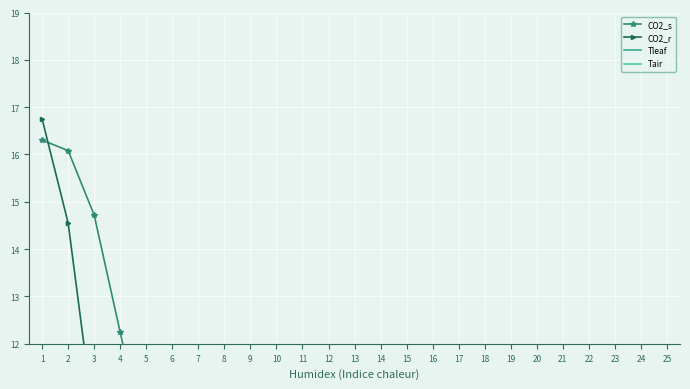

True or false: Tair has a value of 22.6 at 5.

True